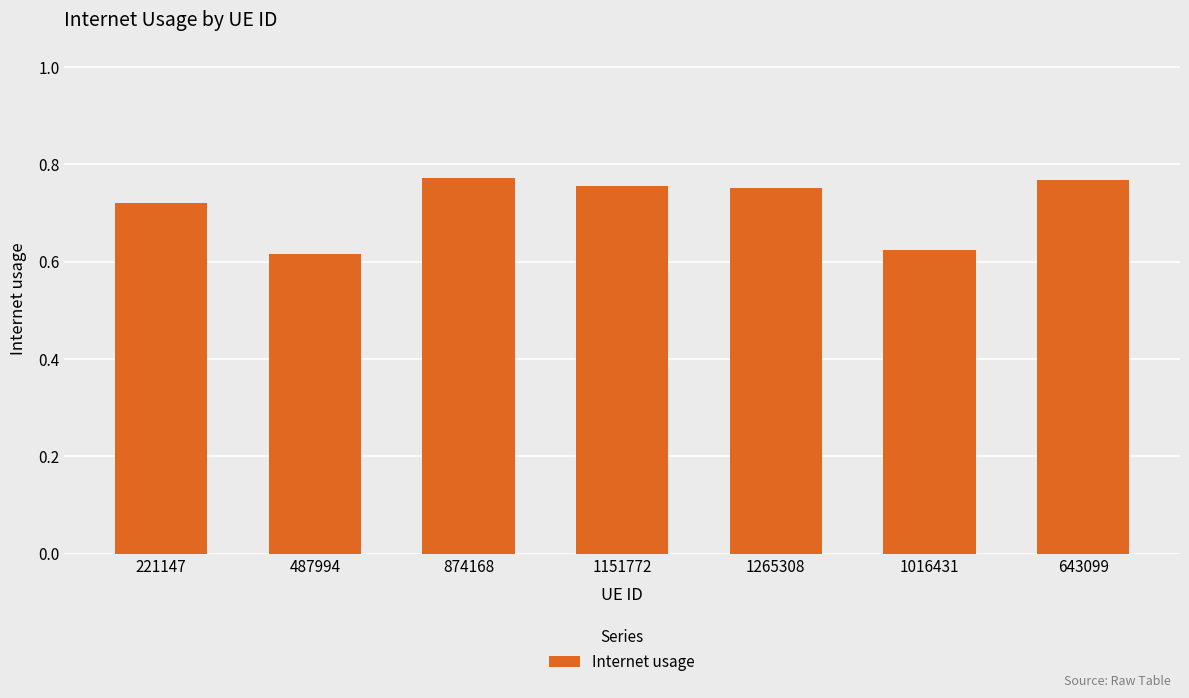

Which has a higher value, 1151772 or 221147?

1151772